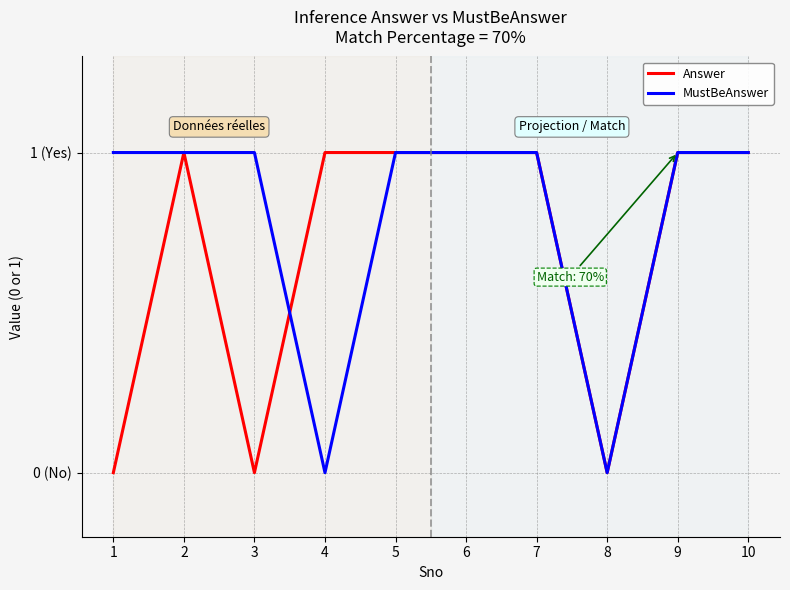

At how many categories does at least one series exceed 0?

9